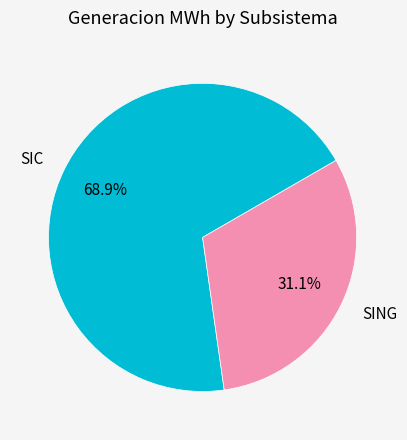

Rank the categories by value from lowest to highest.

SING, SIC